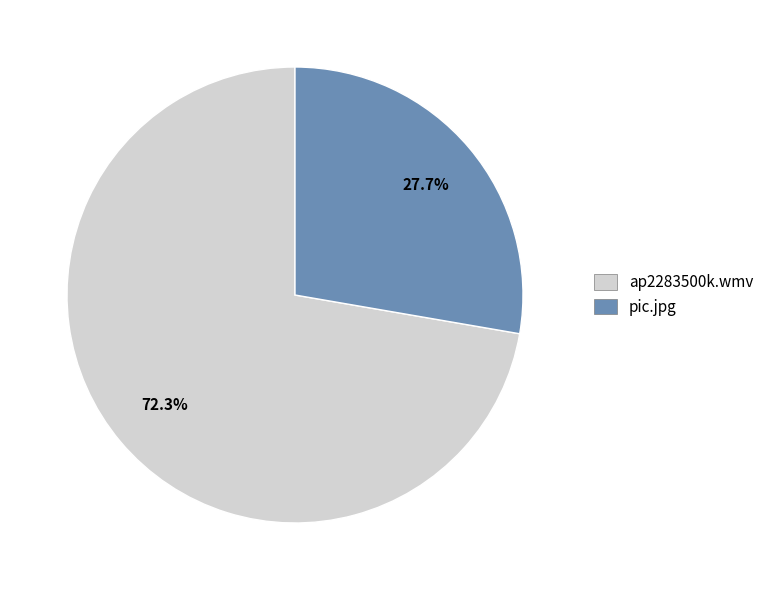

To the nearest percent, what is the difference between the pic.jpg and ap2283500k.wmv slice percentages?

45%